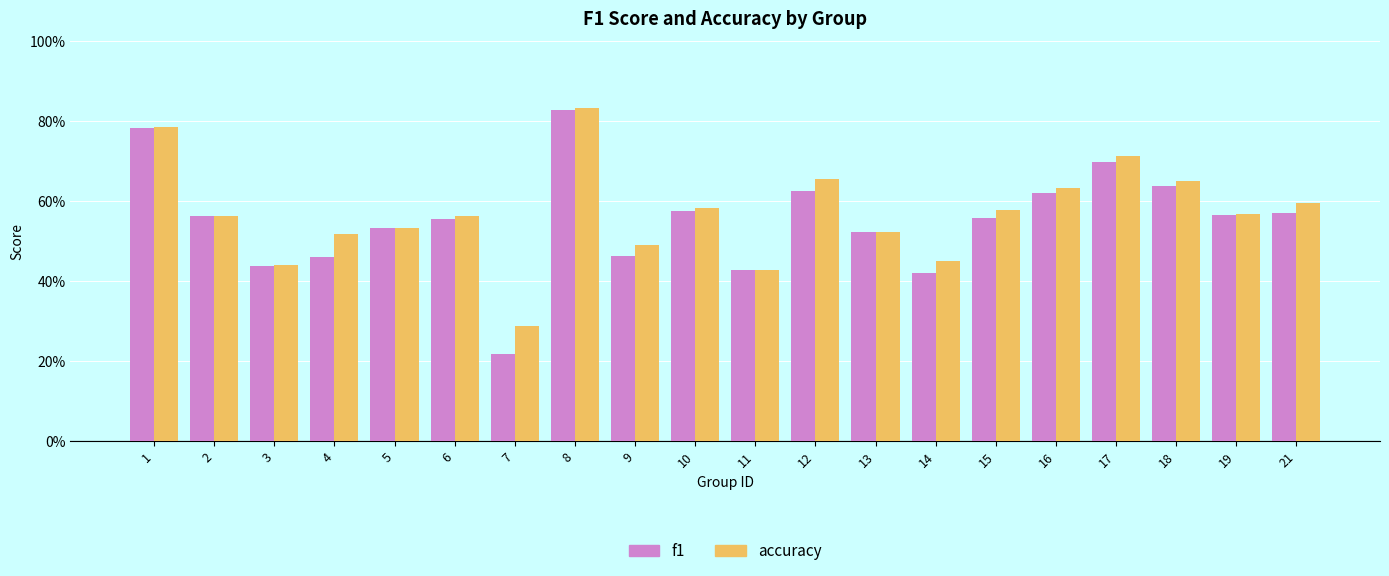

Between 14 and 21, which series saw the biggest shift?

f1